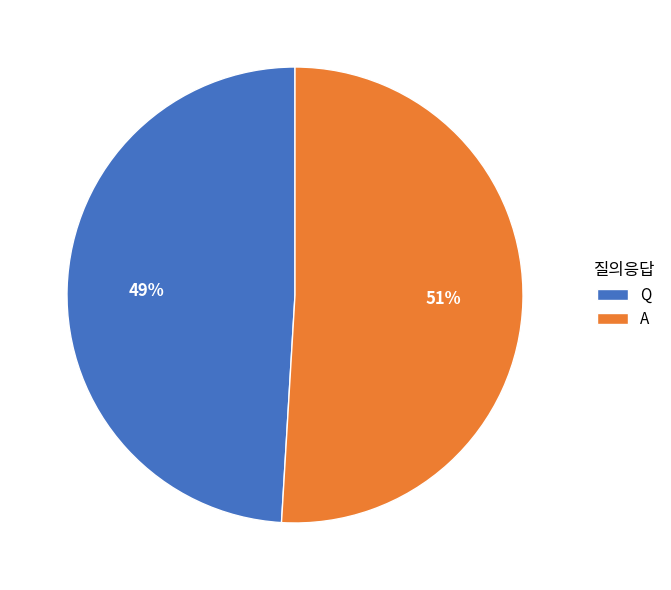

Do A and Q together represent more than half of the pie?

Yes